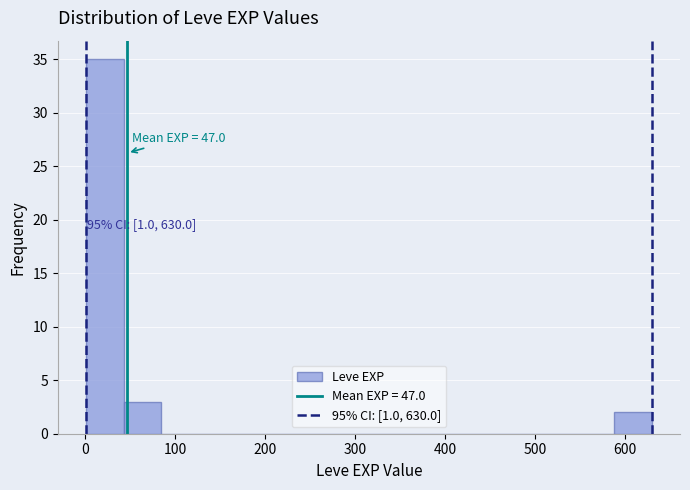

Which range on the x-axis has the tallest bar?

0 to 40